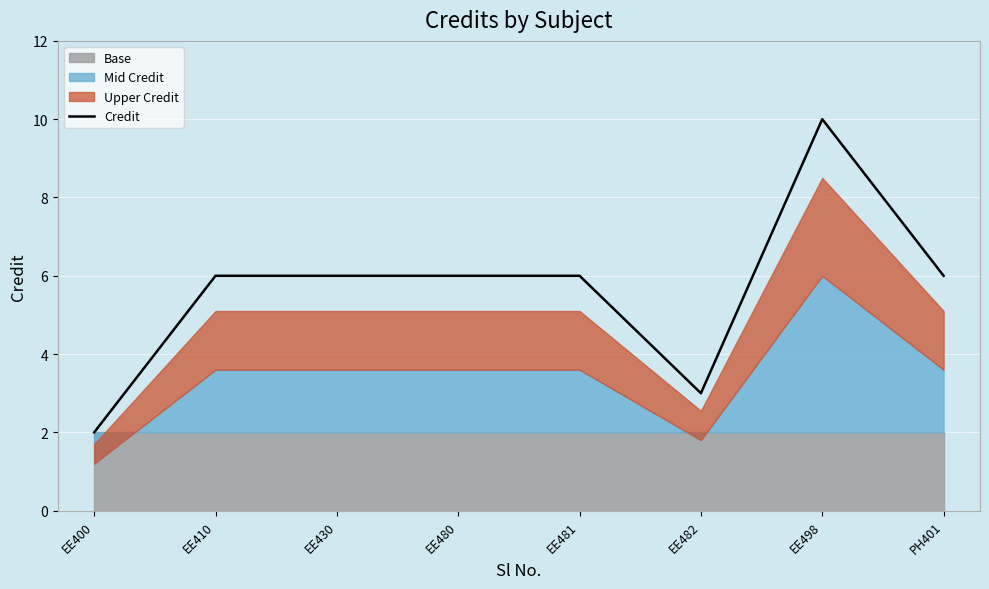

Rank the categories by value from highest to lowest.

EE498, EE410, EE430, EE480, EE481, PH401, EE482, EE400